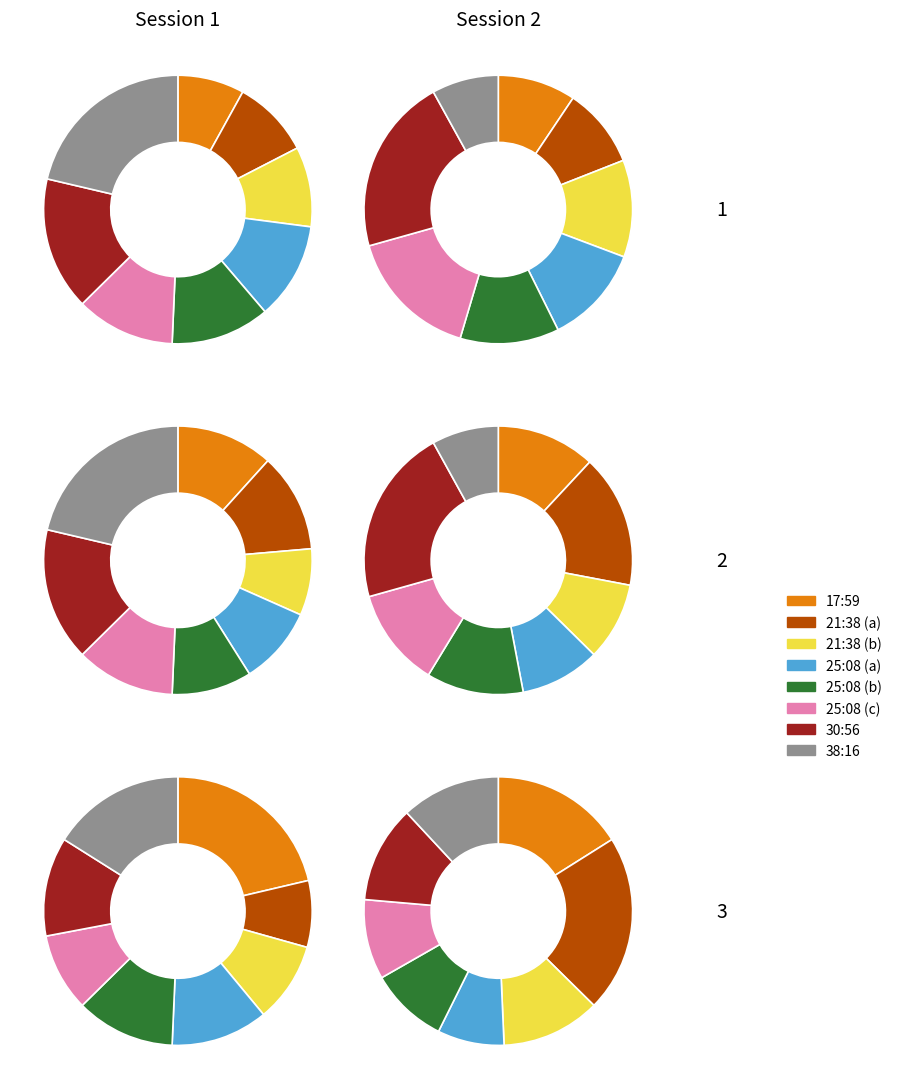

To the nearest percent, what percentage of the pie is 1?

9%